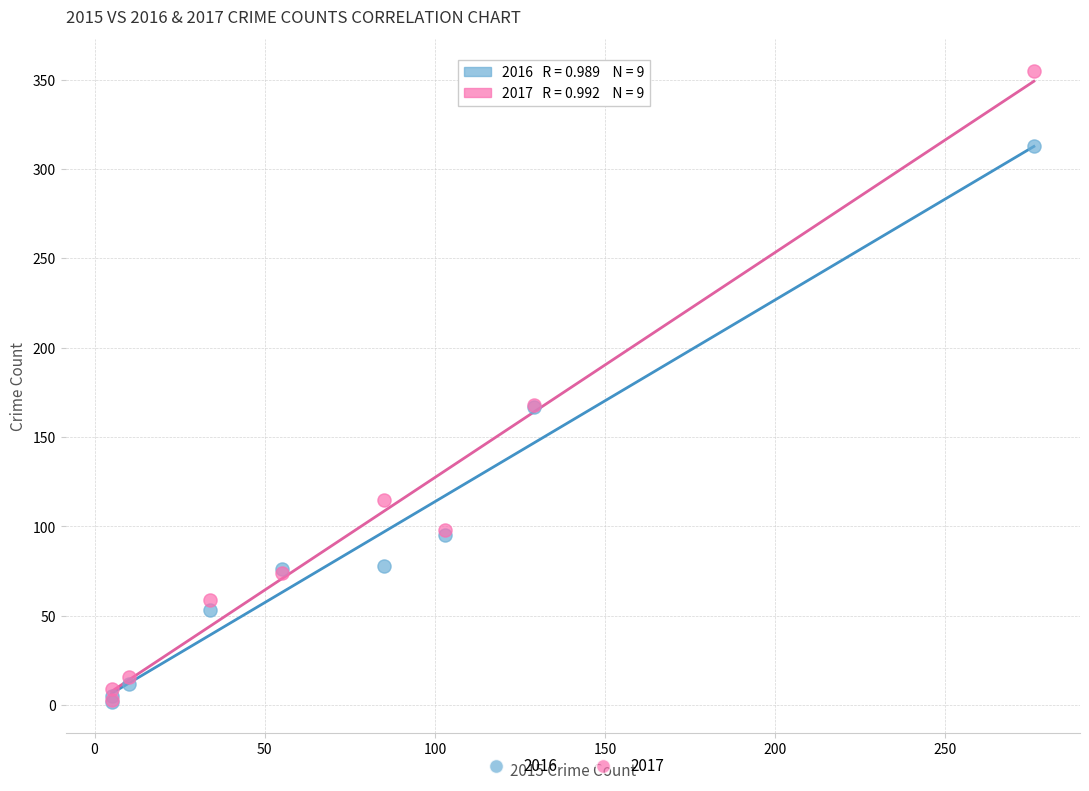

What are all the series names shown in the legend?

2016, 2017